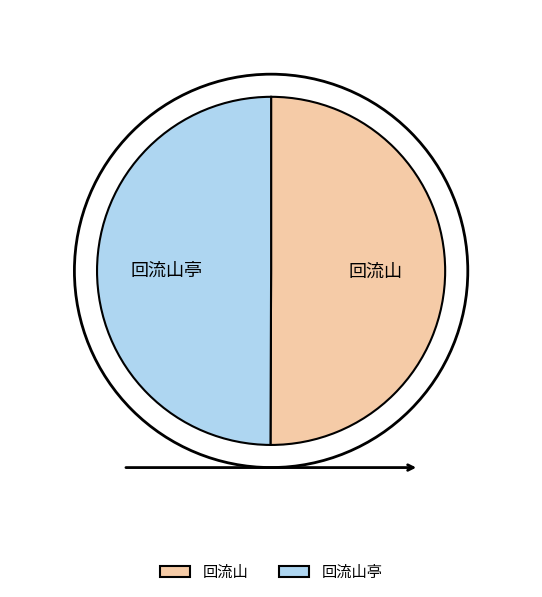

True or false: 回流山亭 accounts for 36% of the total.

False